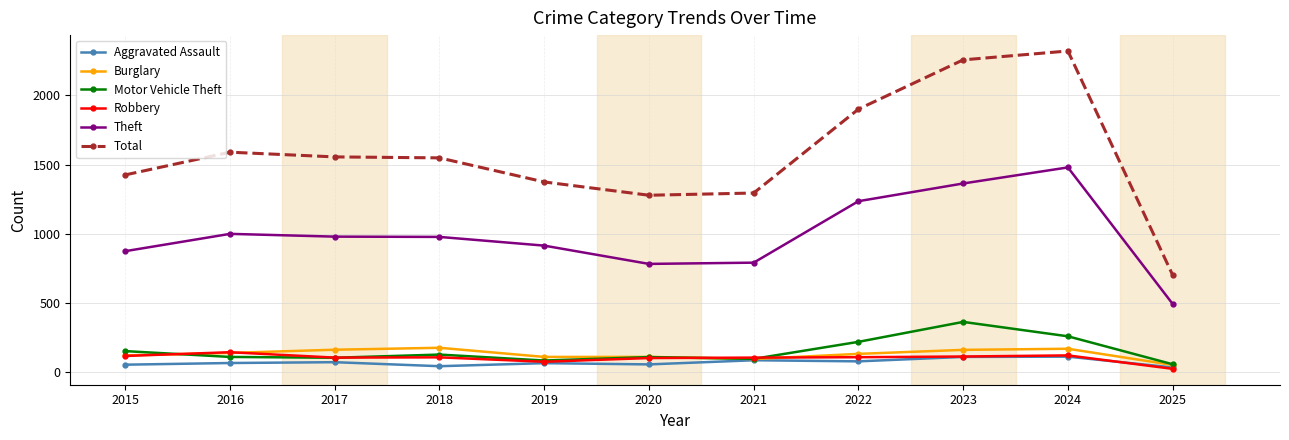

True or false: Aggravated Assault and Total cross at least once.

False